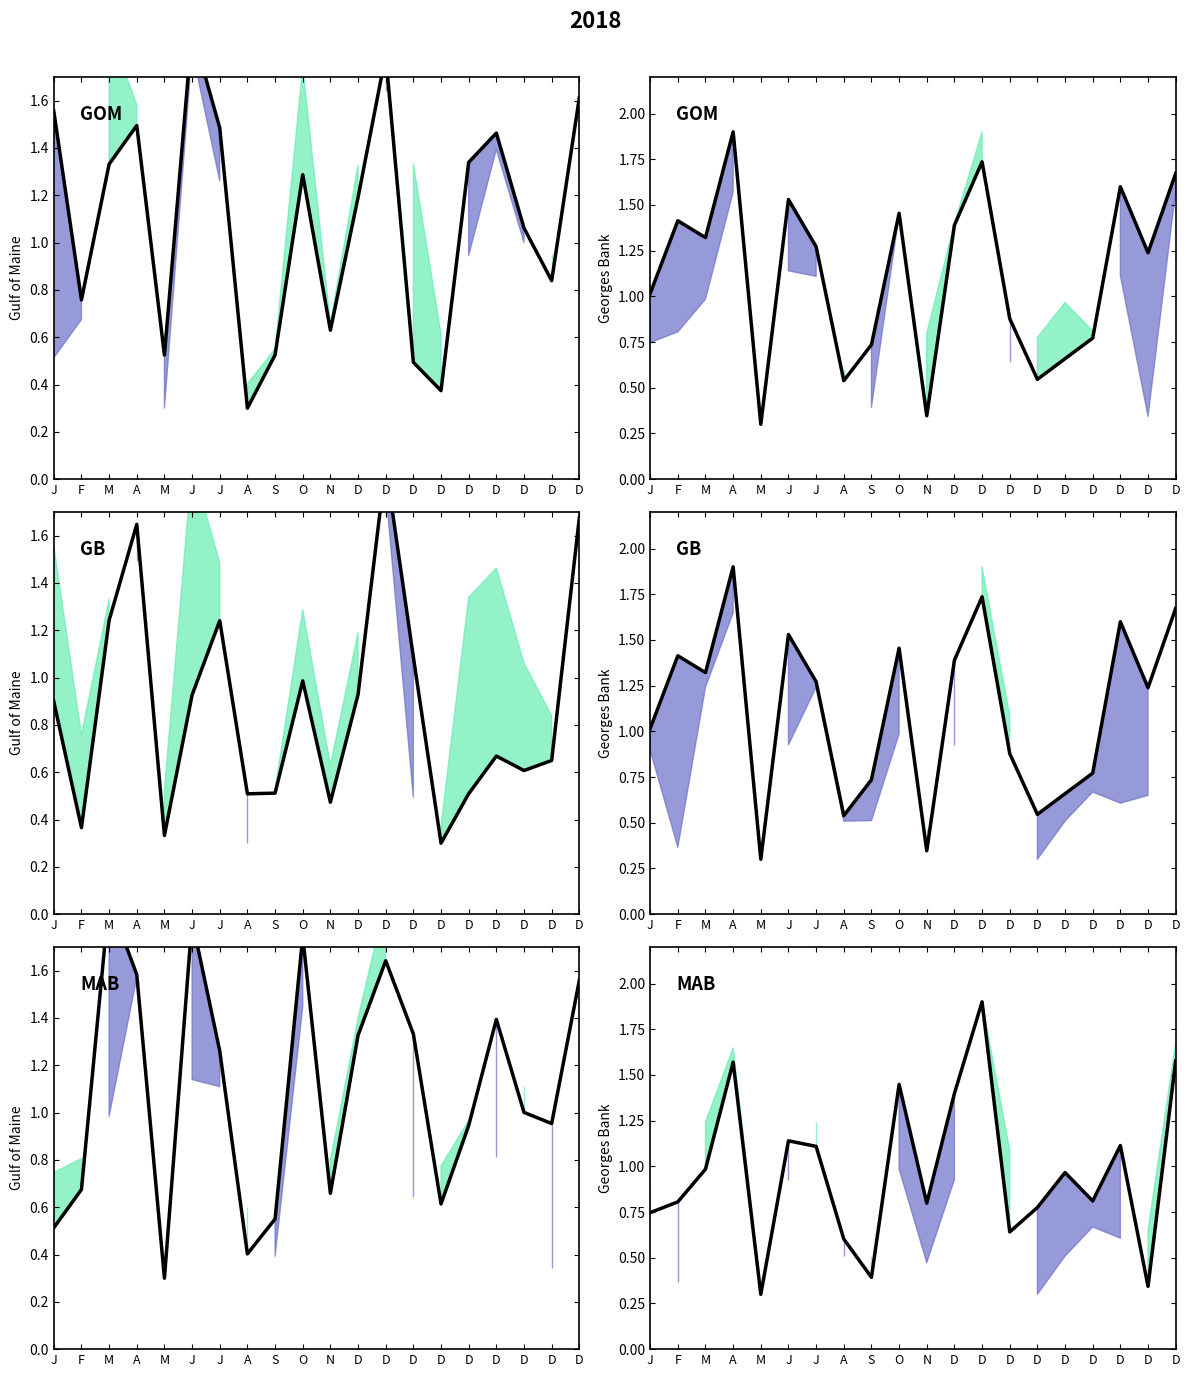

Does the chart display data point markers on the line(s)?

No